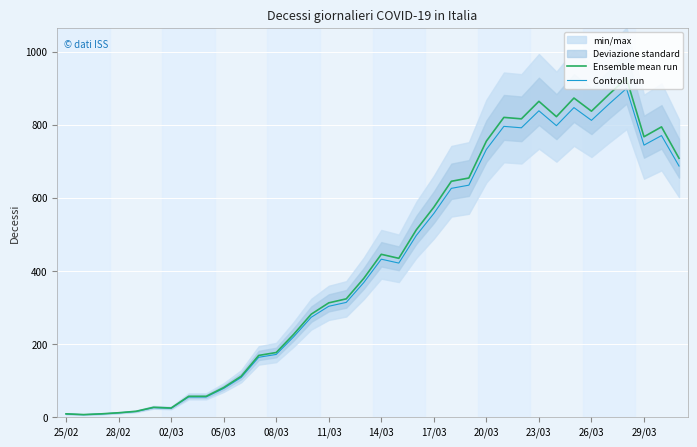

The Ensemble mean run series shows 708.0 at 35. True or false?

True